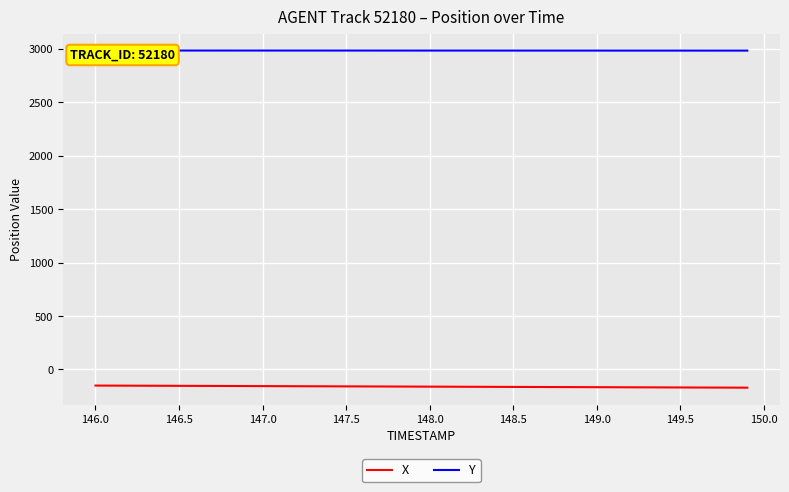

What is the minimum value for X?

-170.2